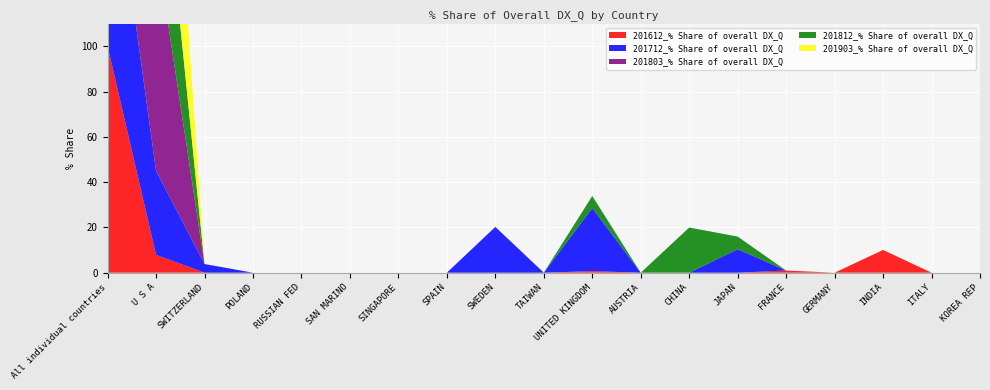

Reading left to right, extract all data points from this chart.

201612_% Share of overall DX_Q: All individual countries=100.0	U S A=7.9	SWITZERLAND=0.0	POLAND=0.0	RUSSIAN FED=0.0	SAN MARINO=0.0	SINGAPORE=0.0	SPAIN=0.0	SWEDEN=0.0	TAIWAN=0.0	UNITED KINGDOM=0.7	AUSTRIA=0.0	CHINA=0.0	JAPAN=0.0	FRANCE=1.0	GERMANY=0.0	INDIA=10.0	ITALY=0.0	KOREA REP=0.0
201712_% Share of overall DX_Q: All individual countries=100.0	U S A=37.2	SWITZERLAND=3.8	POLAND=0.0	RUSSIAN FED=0.0	SAN MARINO=0.0	SINGAPORE=0.0	SPAIN=0.0	SWEDEN=20.2	TAIWAN=0.0	UNITED KINGDOM=27.9	AUSTRIA=0.0	CHINA=0.0	JAPAN=10.4	FRANCE=0.0	GERMANY=0.0	INDIA=0.0	ITALY=0.0	KOREA REP=0.0
201803_% Share of overall DX_Q: All individual countries=100.0	U S A=100.0	SWITZERLAND=0.0	POLAND=0.0	RUSSIAN FED=0.0	SAN MARINO=0.0	SINGAPORE=0.0	SPAIN=0.0	SWEDEN=0.0	TAIWAN=0.0	UNITED KINGDOM=0.0	AUSTRIA=0.0	CHINA=0.0	JAPAN=0.0	FRANCE=0.0	GERMANY=0.0	INDIA=0.0	ITALY=0.0	KOREA REP=0.0
201812_% Share of overall DX_Q: All individual countries=100.0	U S A=69.2	SWITZERLAND=0.0	POLAND=0.0	RUSSIAN FED=0.0	SAN MARINO=0.0	SINGAPORE=0.0	SPAIN=0.0	SWEDEN=0.0	TAIWAN=0.0	UNITED KINGDOM=5.3	AUSTRIA=0.0	CHINA=19.9	JAPAN=5.6	FRANCE=0.0	GERMANY=0.0	INDIA=0.0	ITALY=0.0	KOREA REP=0.0
201903_% Share of overall DX_Q: All individual countries=100.0	U S A=100.0	SWITZERLAND=0.0	POLAND=0.0	RUSSIAN FED=0.0	SAN MARINO=0.0	SINGAPORE=0.0	SPAIN=0.0	SWEDEN=0.0	TAIWAN=0.0	UNITED KINGDOM=0.0	AUSTRIA=0.0	CHINA=0.0	JAPAN=0.0	FRANCE=0.0	GERMANY=0.0	INDIA=0.0	ITALY=0.0	KOREA REP=0.0